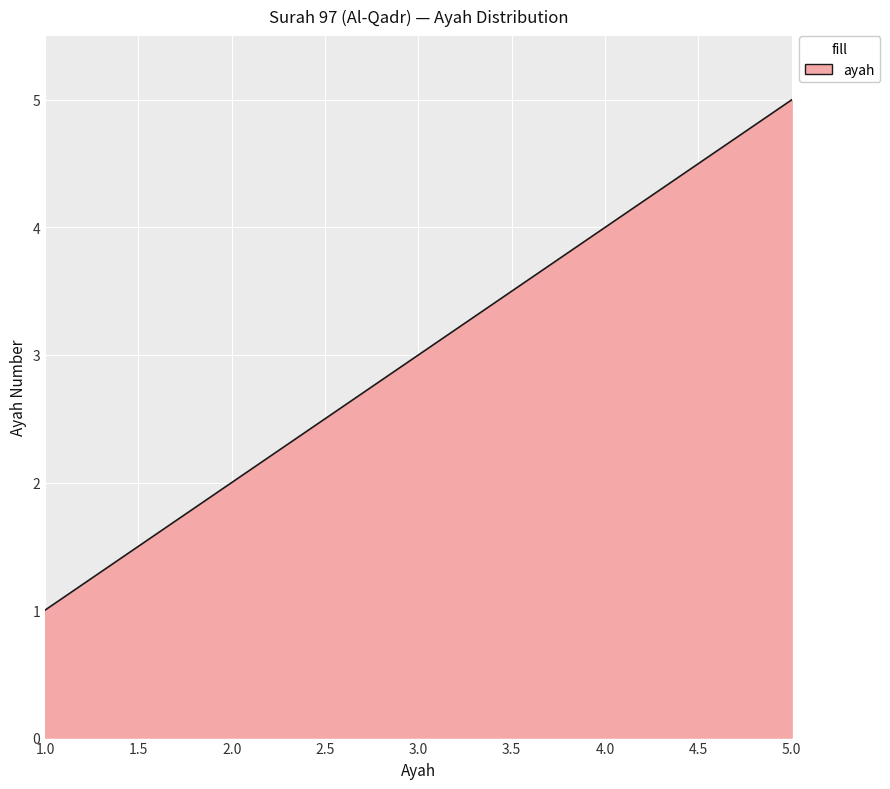

Reading left to right, transcribe all the data shown in this chart.

1	2	3	4	5